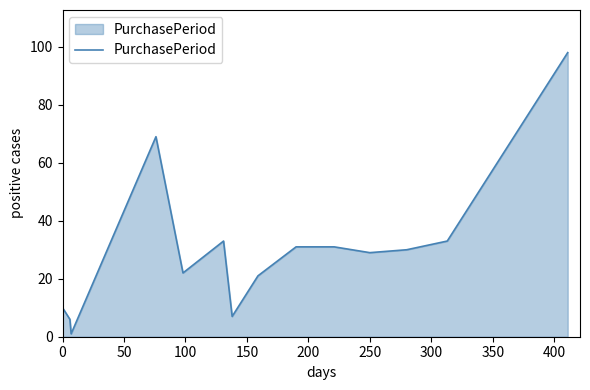

What is the greatest value displayed?

98